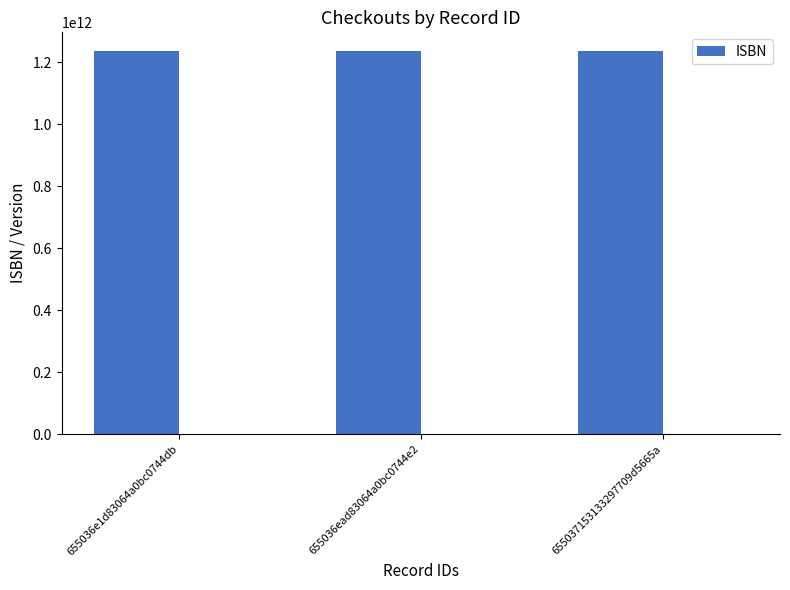

How many bars are there in each group?

2